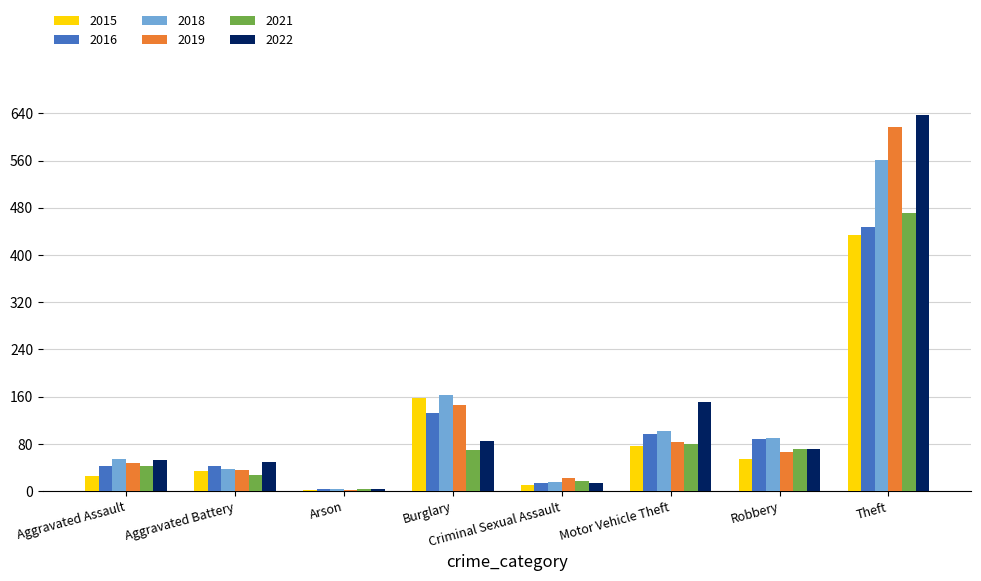

Are the bars grouped side by side (vs. stacked)?

Yes